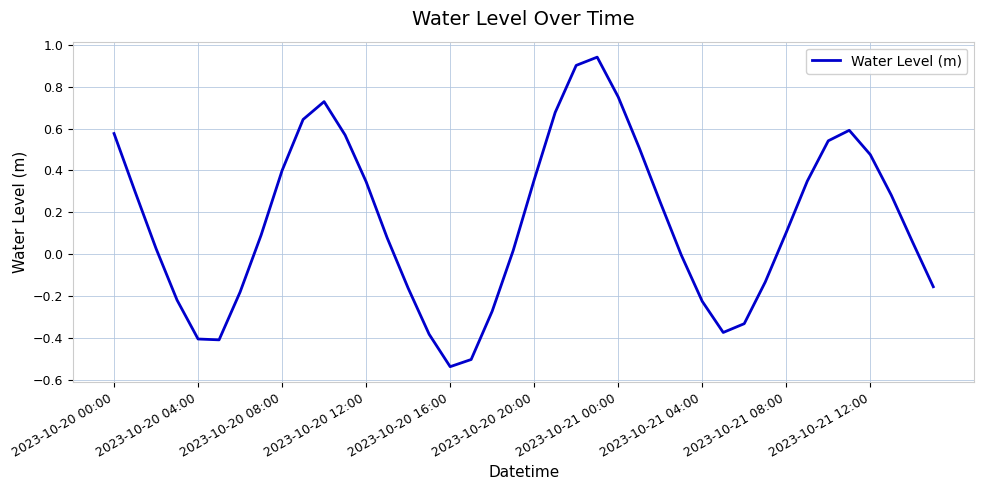

What is the difference between the maximum and minimum values?

1.5